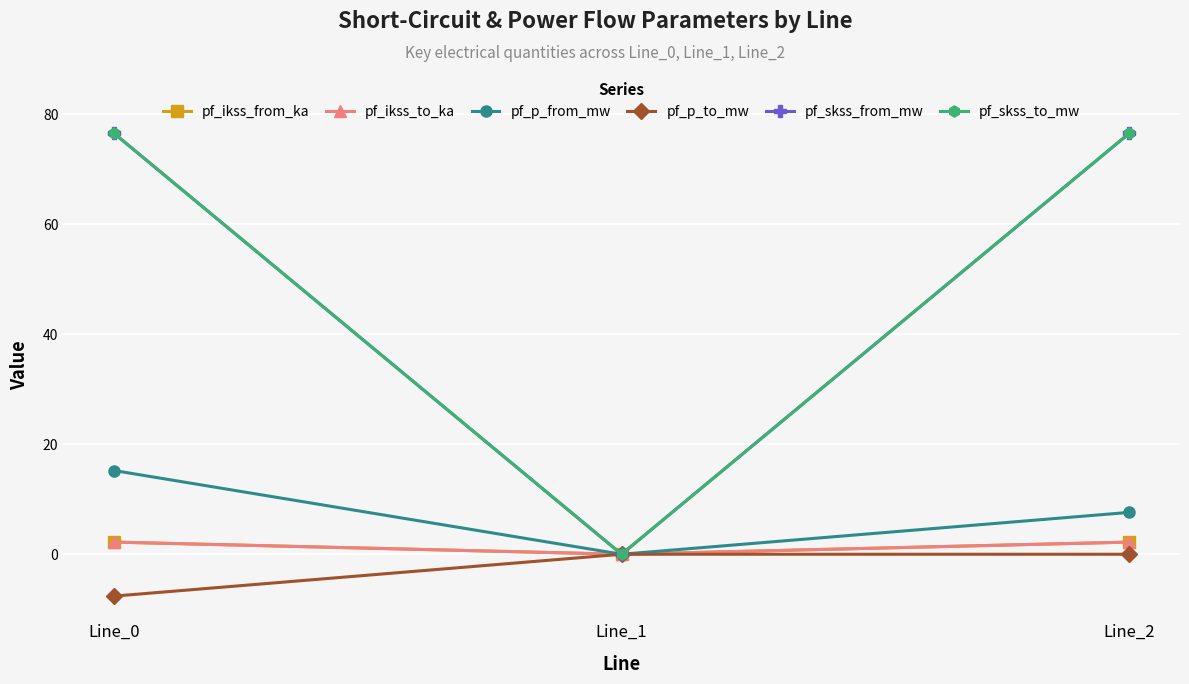

Is this an area chart (filled region under the line)?

No